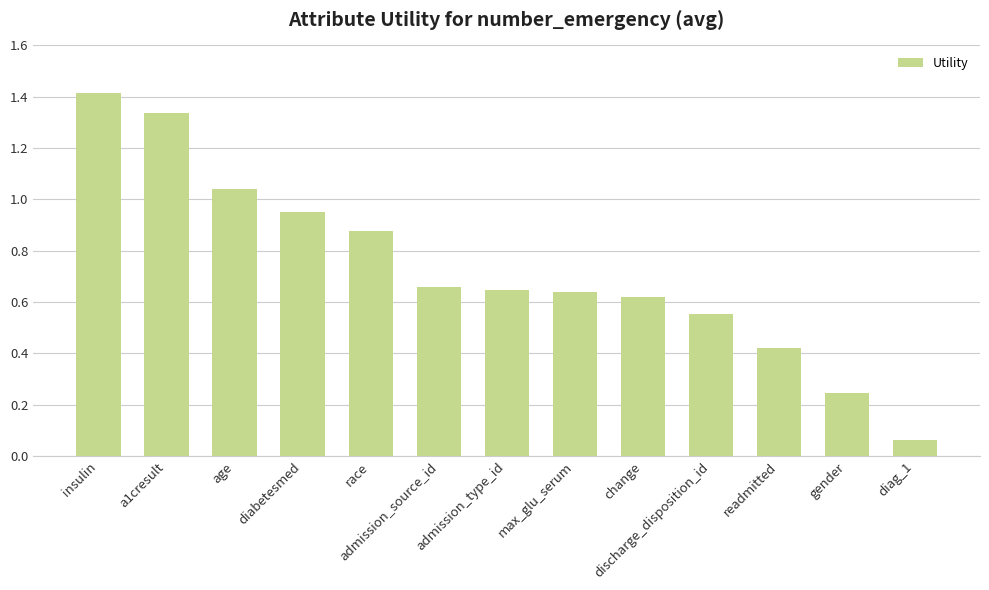

What is the greatest value displayed?

1.4